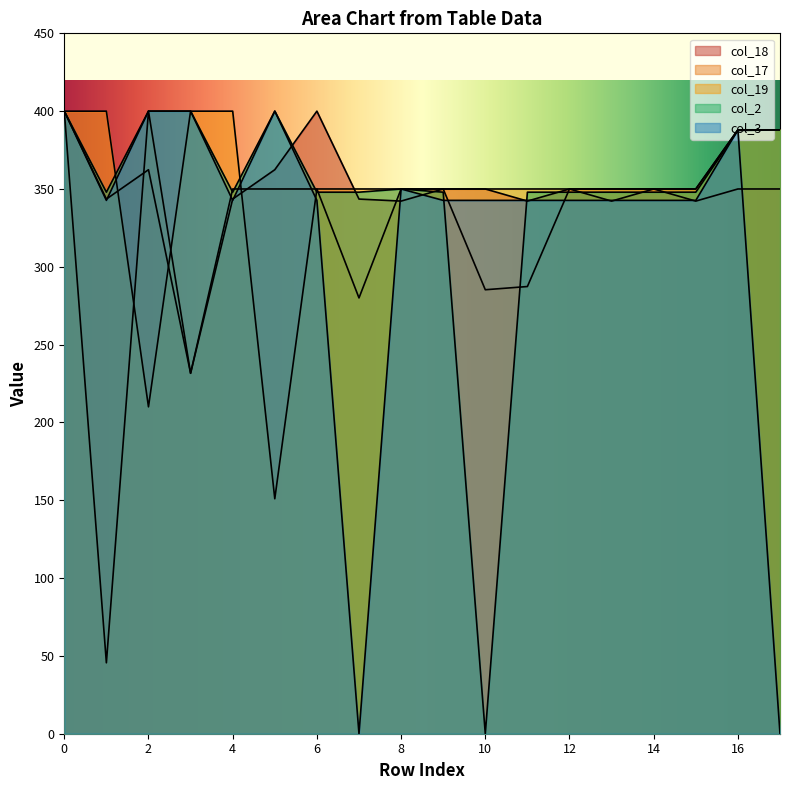

What is the difference between the second highest and second lowest values in the col_2 series?

52.1